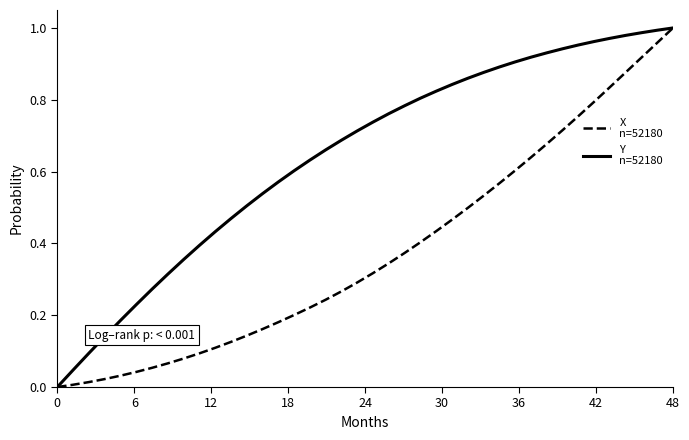

How many lines are shown in the chart?

2